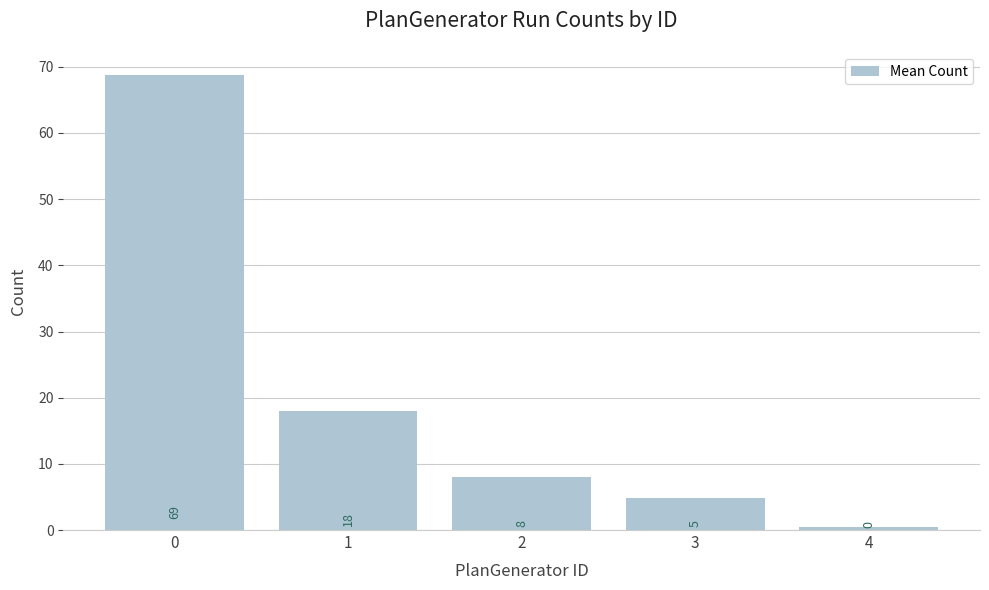

Rank the categories by value from lowest to highest.

4, 3, 2, 1, 0